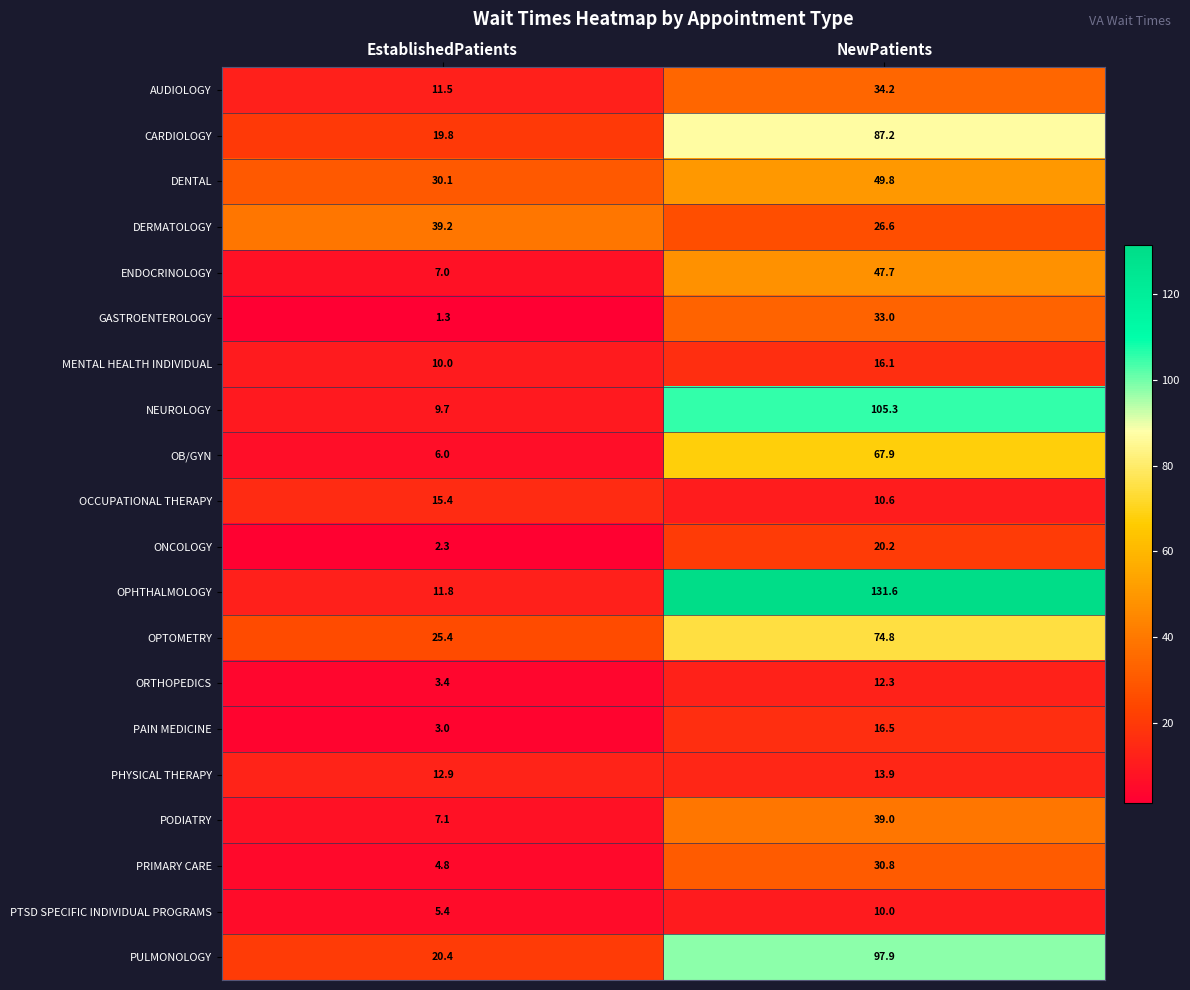

Which series has the largest range (max minus min)?

OPHTHALMOLOGY